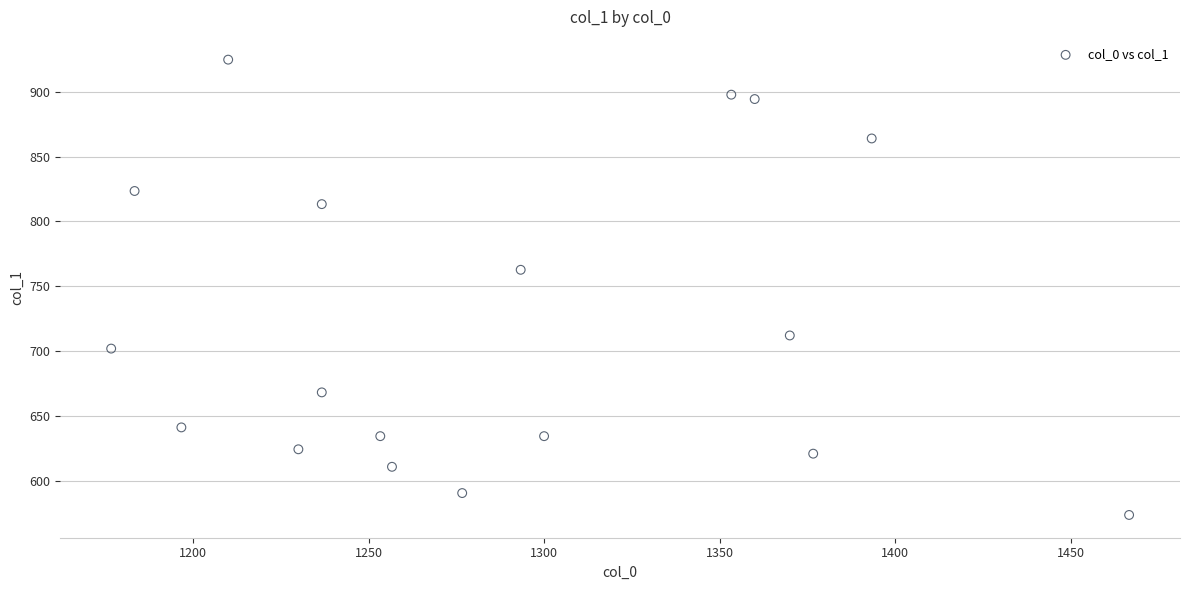

What is the range of Y values (max minus min)?

351.0